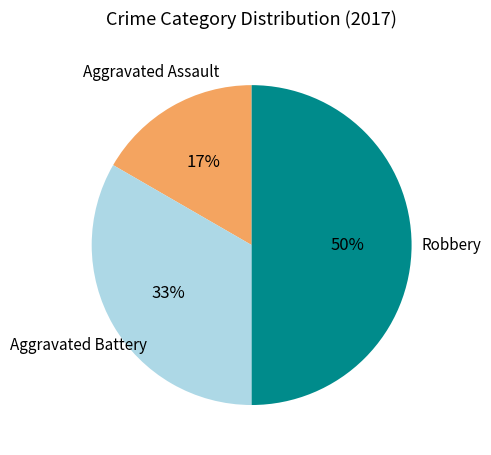

To the nearest percent, what is the average slice percentage?

33%